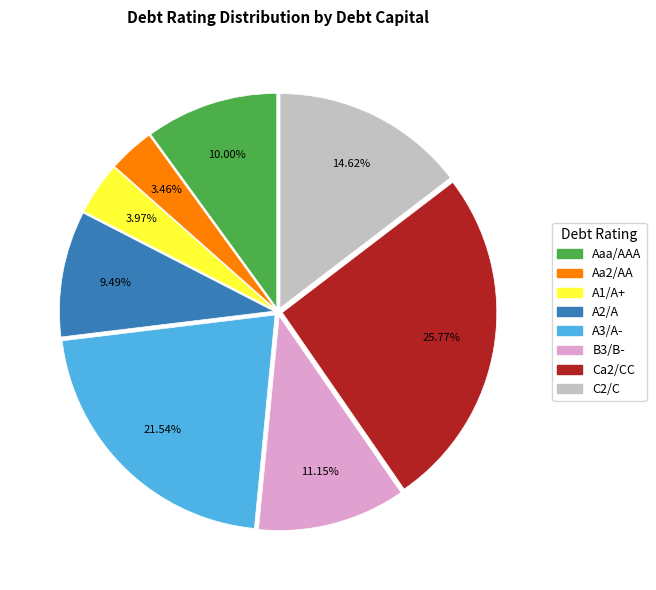

Rank the categories by value from lowest to highest.

Aa2/AA, A1/A+, A2/A, Aaa/AAA, B3/B-, C2/C, A3/A-, Ca2/CC